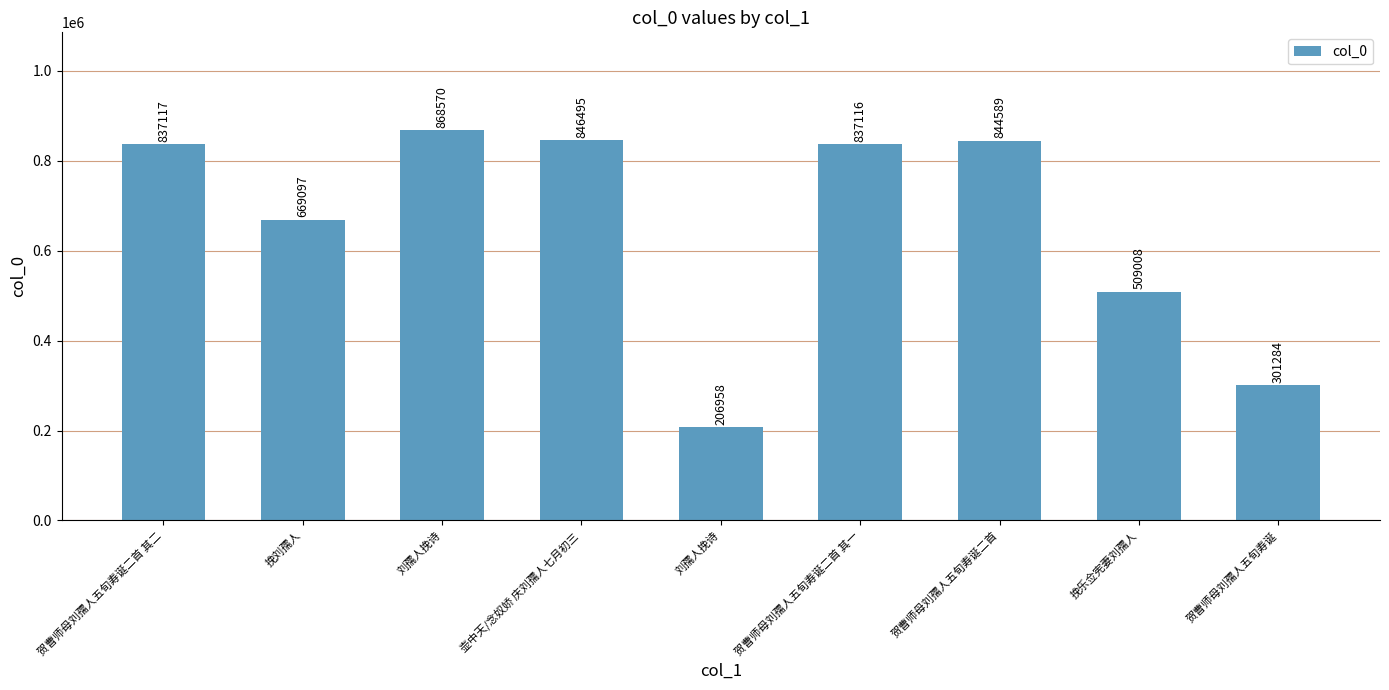

What is the change in value from 刘孺人挽诗 to 贺曹师母刘孺人五旬寿诞二首?

+637631